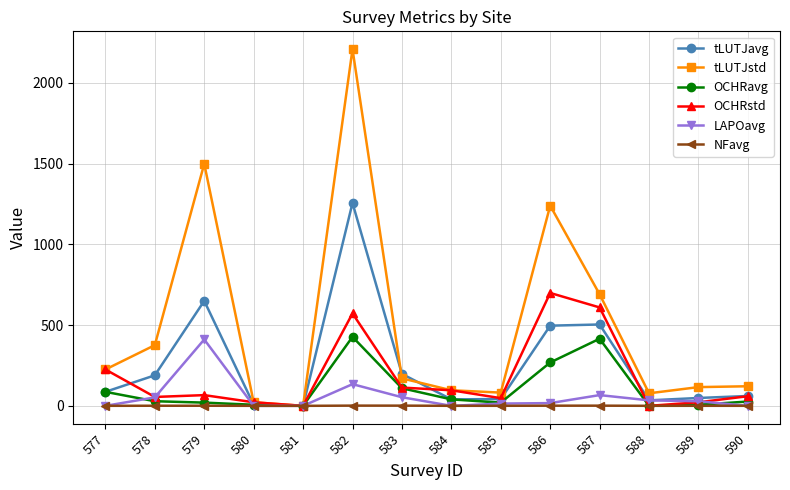

How many data points in NFavg are above 0?

13